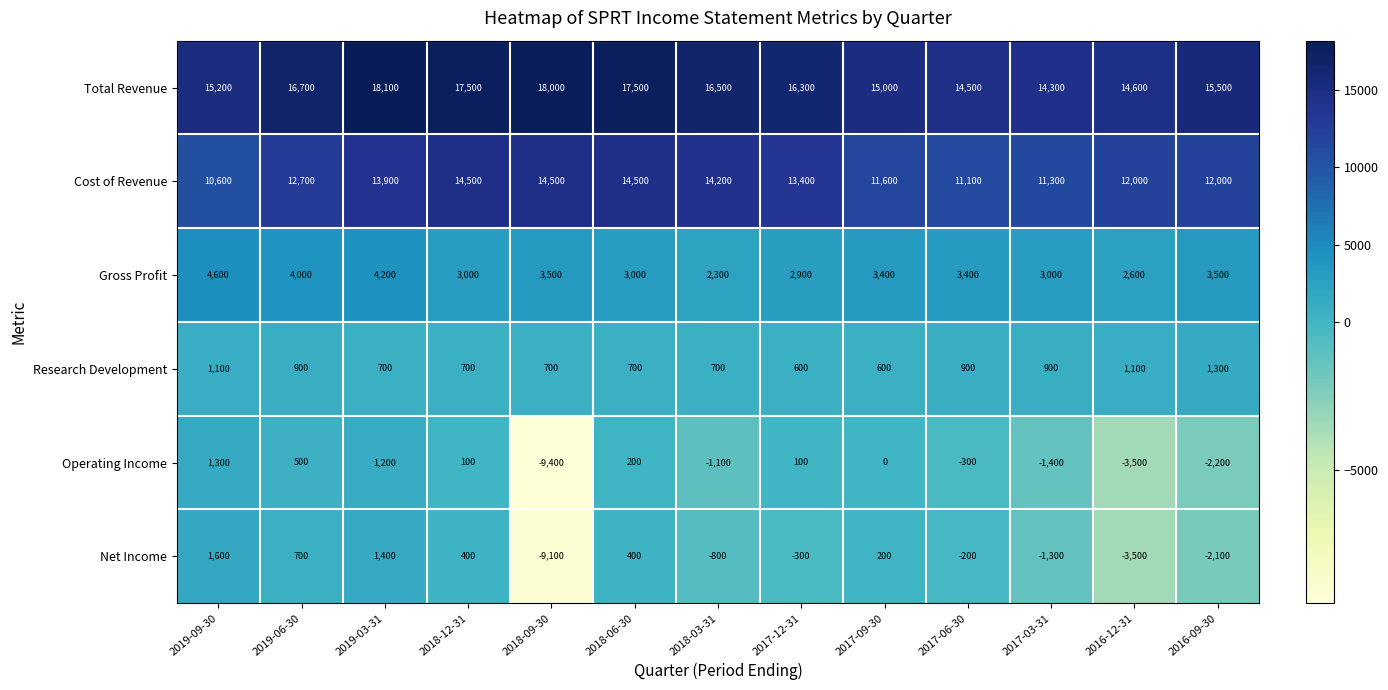

Rank the series at 2017-06-30 from lowest to highest value.

Operating Income, Net Income, Research Development, Gross Profit, Cost of Revenue, Total Revenue